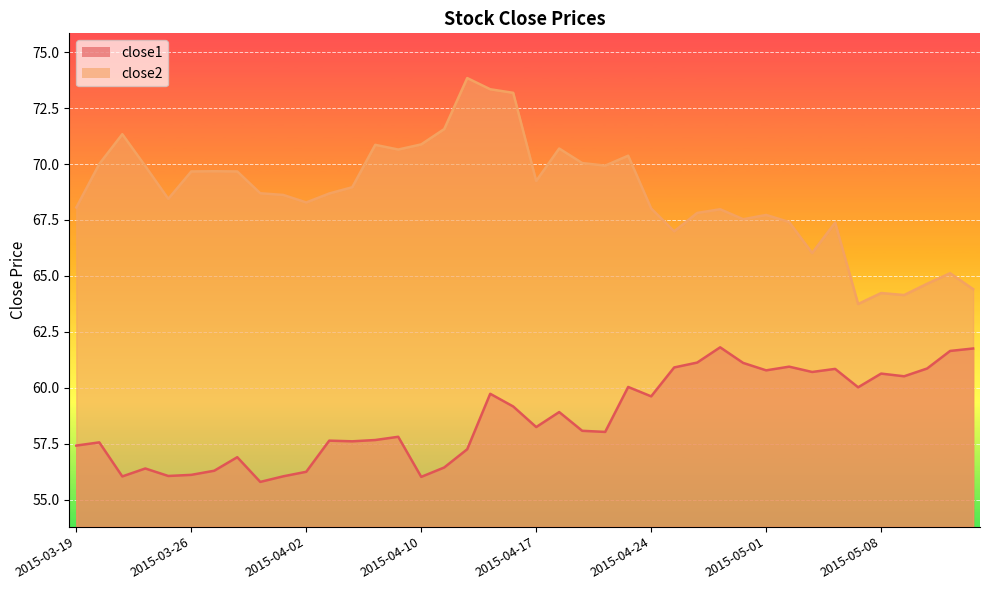

The close2 series shows 67.4 at 2015-05-06. True or false?

True